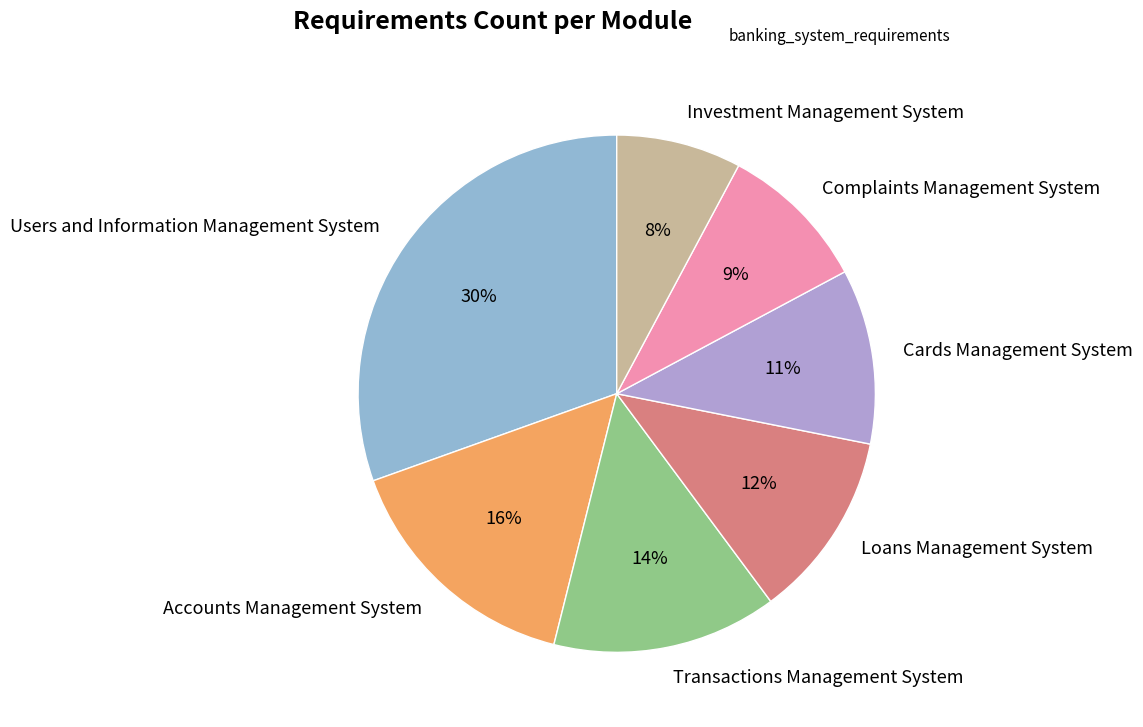

Is there any slice that represents more than half of the pie?

No